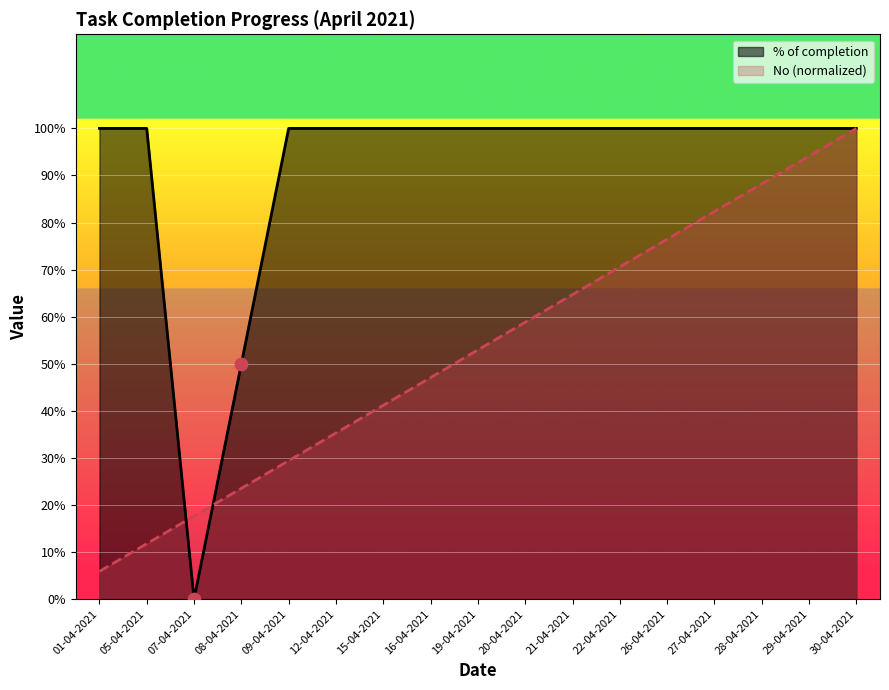

Is the value of No at 19-04-2021 greater than the value of % of completion at 27-04-2021?

No